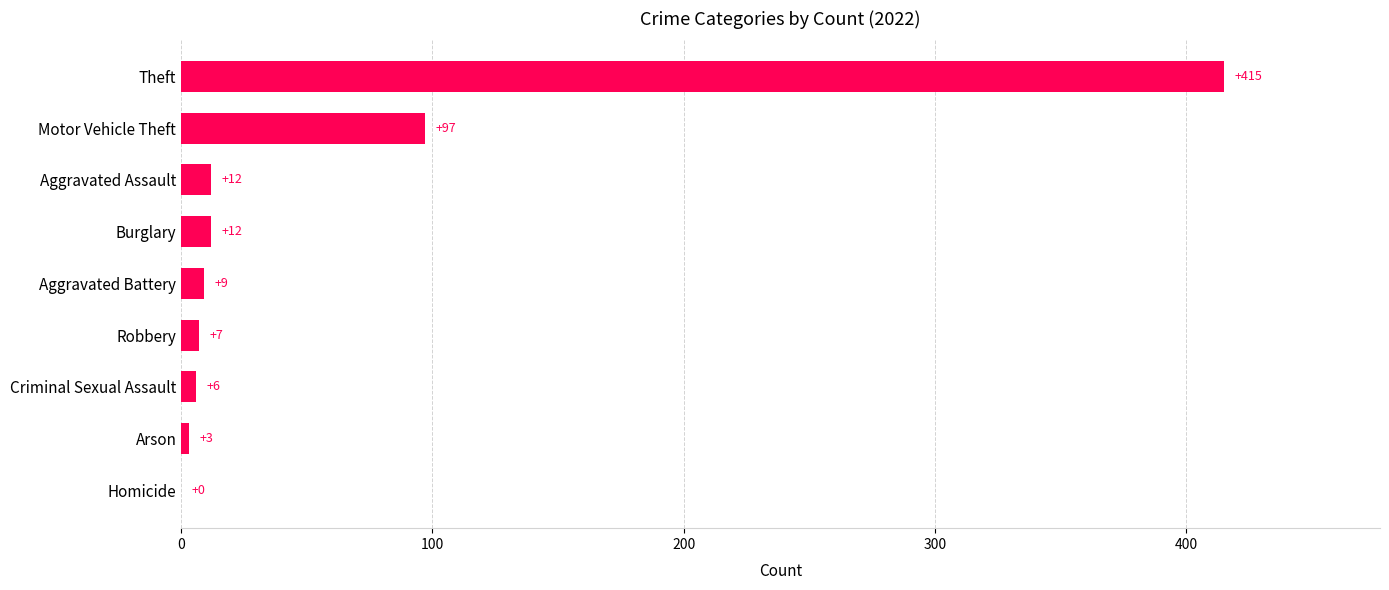

True or false: the data shows 97 at Motor Vehicle Theft.

True